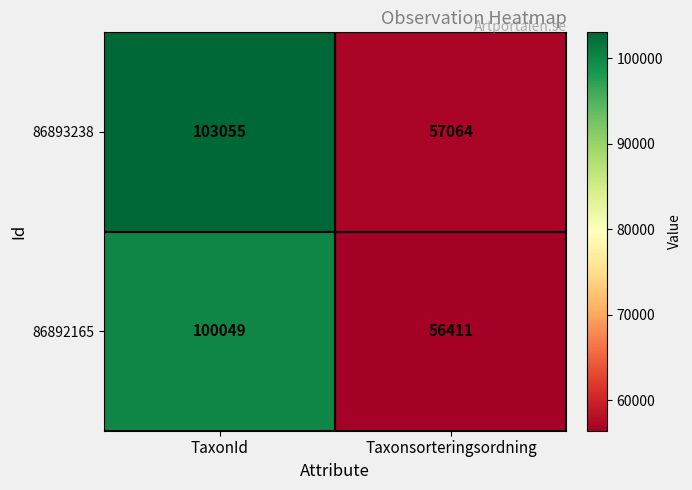

What is the total value across all series at Taxonsorteringsordning?

113475